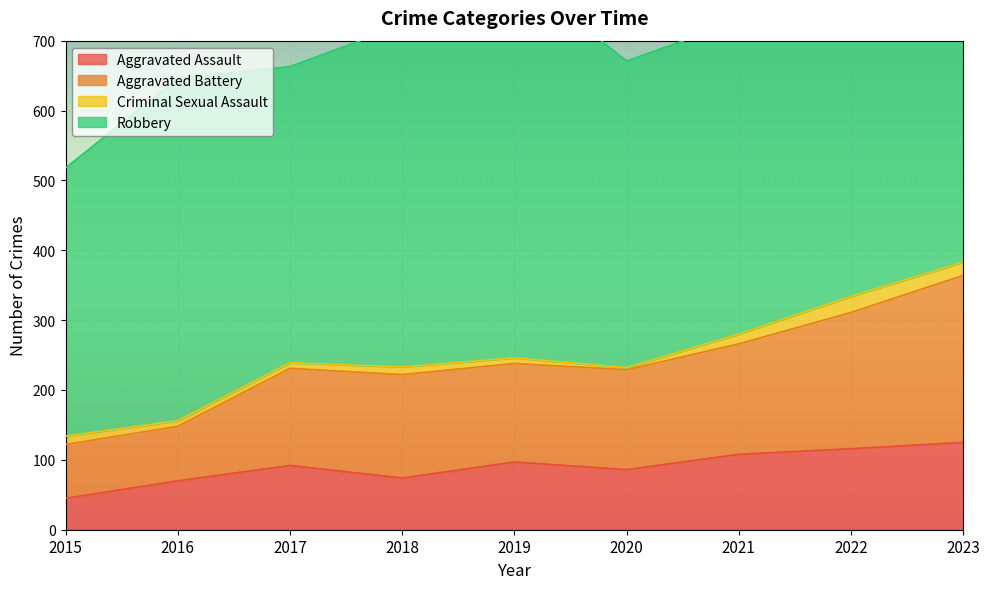

The value of Aggravated Assault at 2017 is 31. True or false?

False